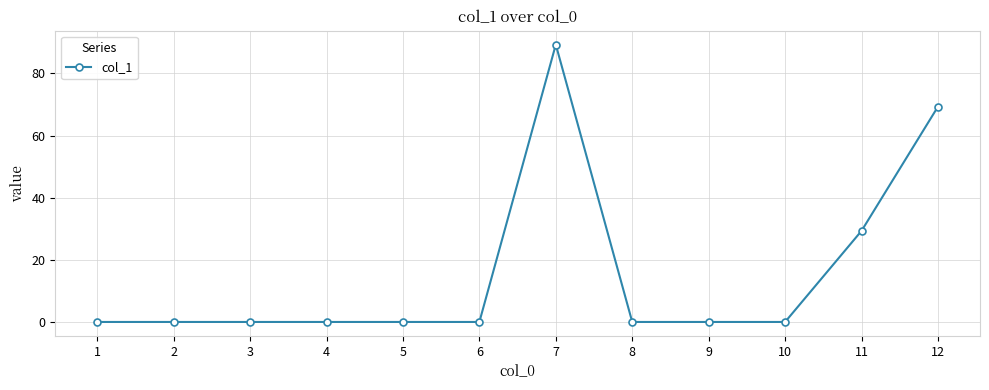

The value at 10 is 0.0. True or false?

True